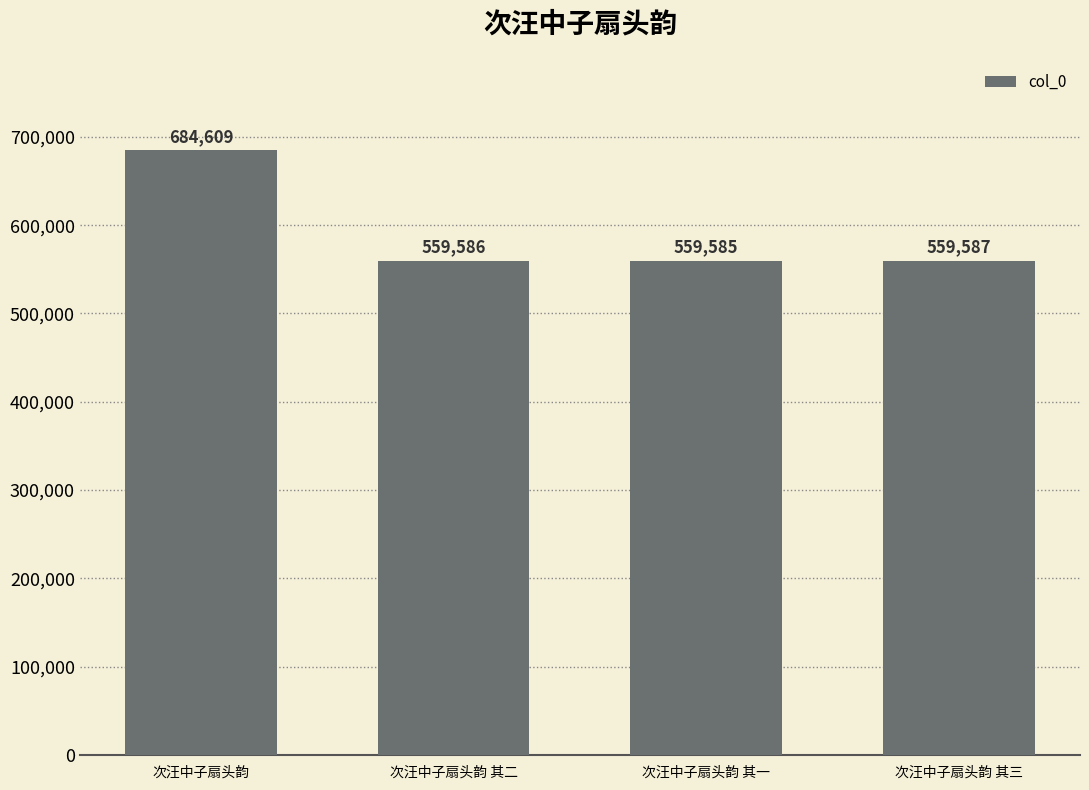

The chart shows a value of 684609 at 次汪中子扇头韵. True or false?

True